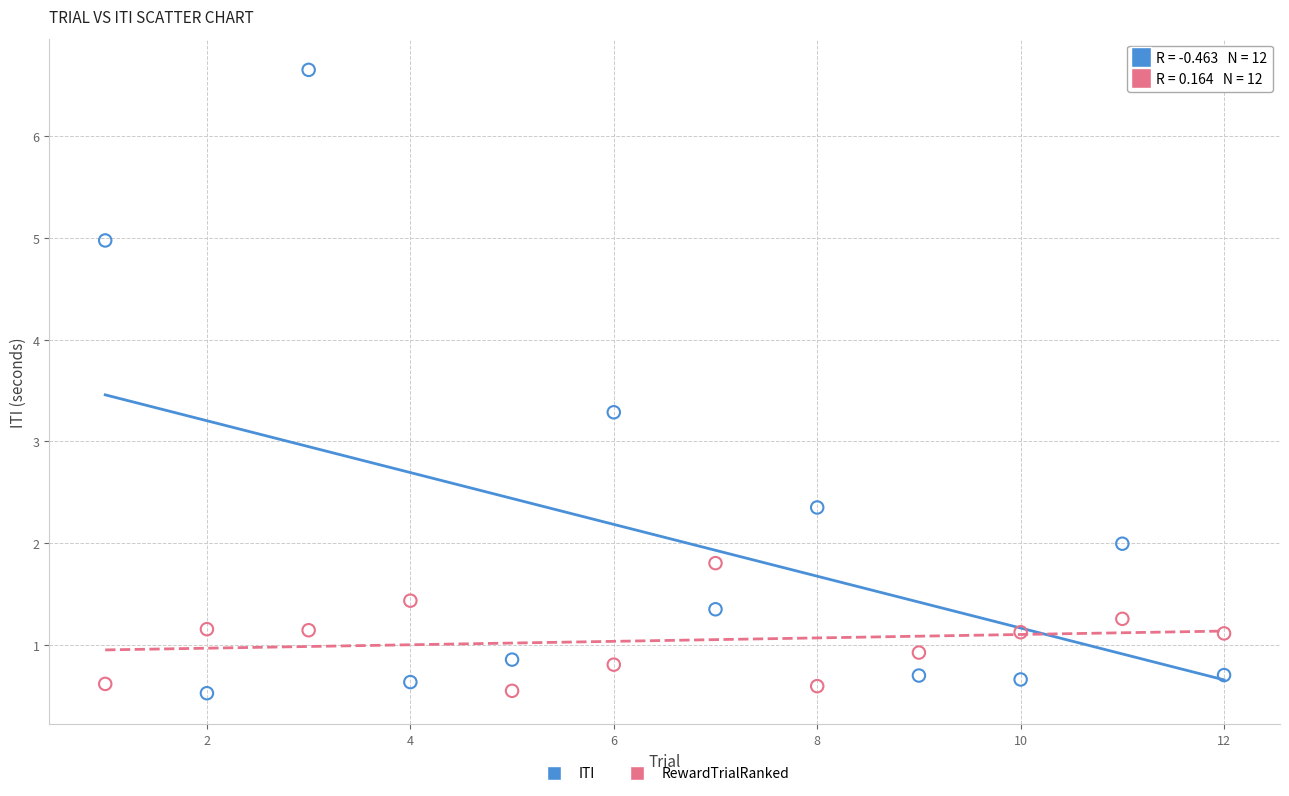

Which series has the widest spread of Y values?

ITI